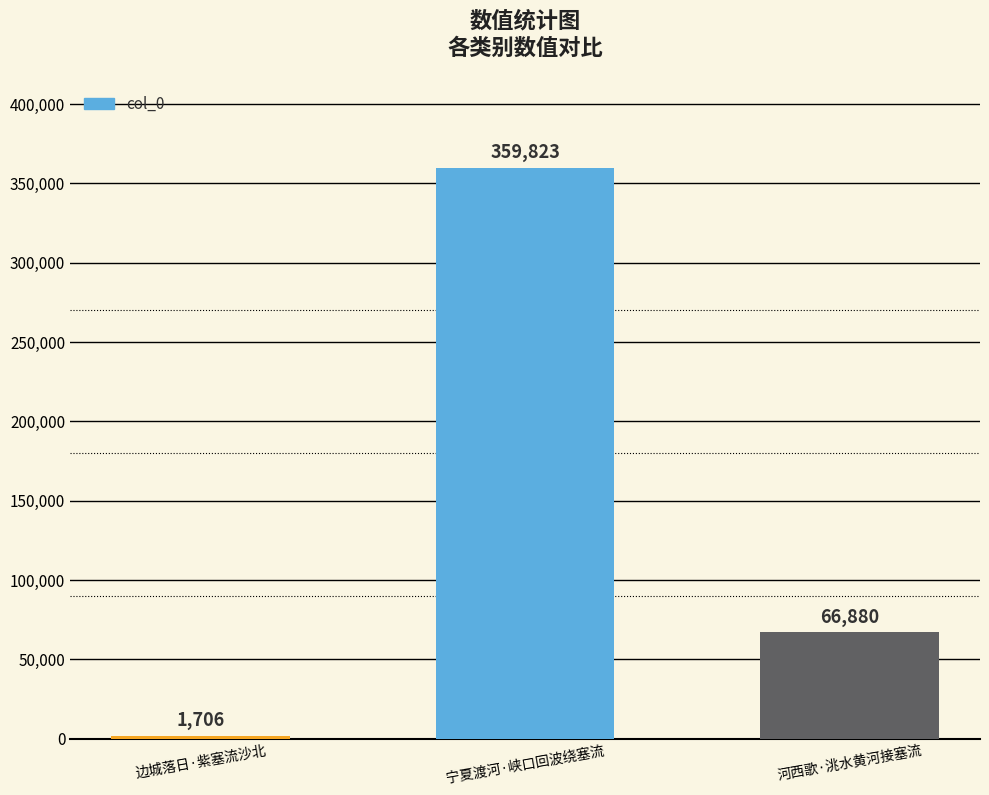

Reading left to right, extract all data points from this chart.

边城落日·紫塞流沙北=1706	宁夏渡河·峡口回波绕塞流=359823	河西歌·洮水黄河接塞流=66880